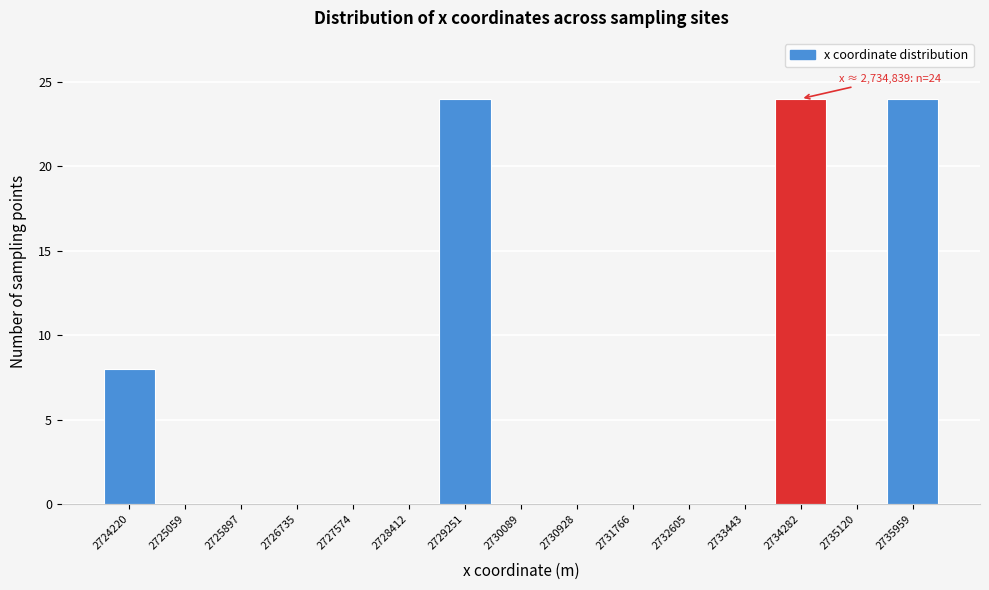

Reading left to right, extract all data points from this chart.

2724220=8	2725059=0	2725897=0	2726735=0	2727574=0	2728412=0	2729251=24	2730089=0	2730928=0	2731766=0	2732605=0	2733443=0	2734282=24	2735120=0	2735959=24